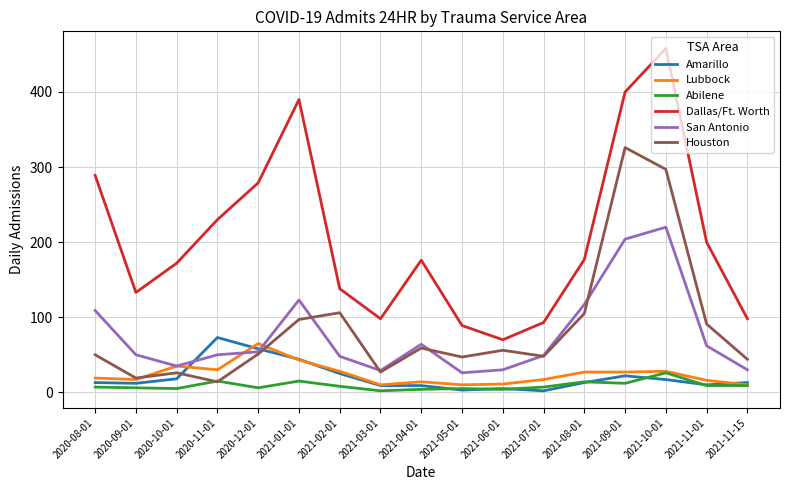

True or false: Lubbock and Dallas/Ft. Worth intersect in this chart.

False